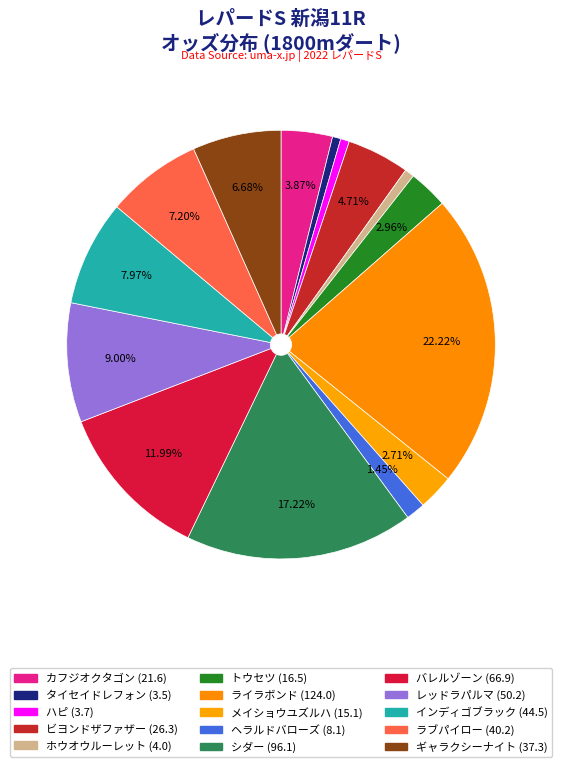

To the nearest percent, what is the difference between the ホウオウルーレット and ビヨンドザファザー slice percentages?

4%